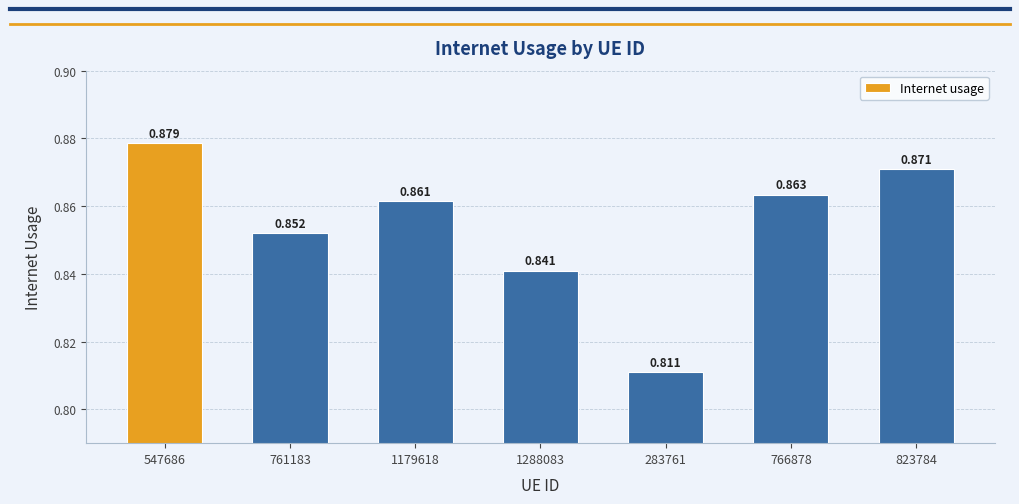

List the labels in order of value, smallest first.

283761, 1288083, 761183, 1179618, 766878, 823784, 547686